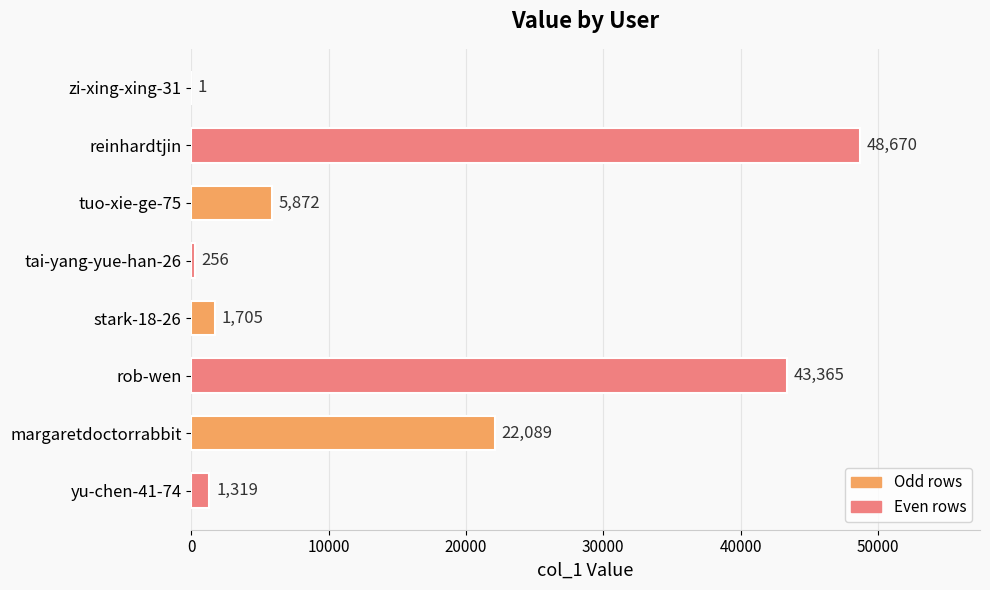

At which category does the chart reach its peak across all series?

reinhardtjin